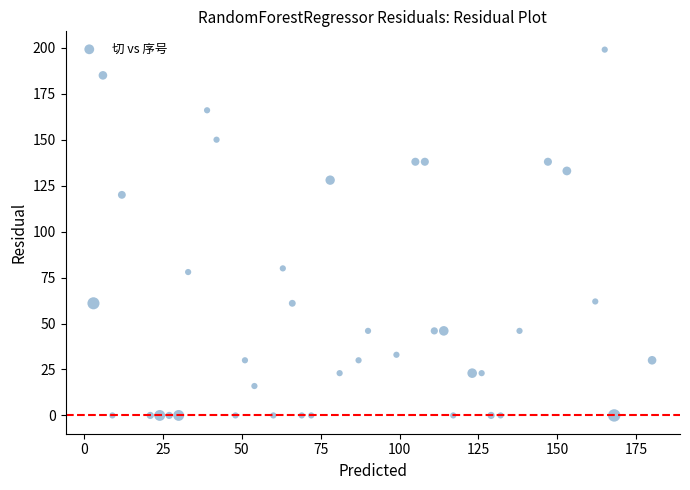

What is the range of X values (max minus min)?

177